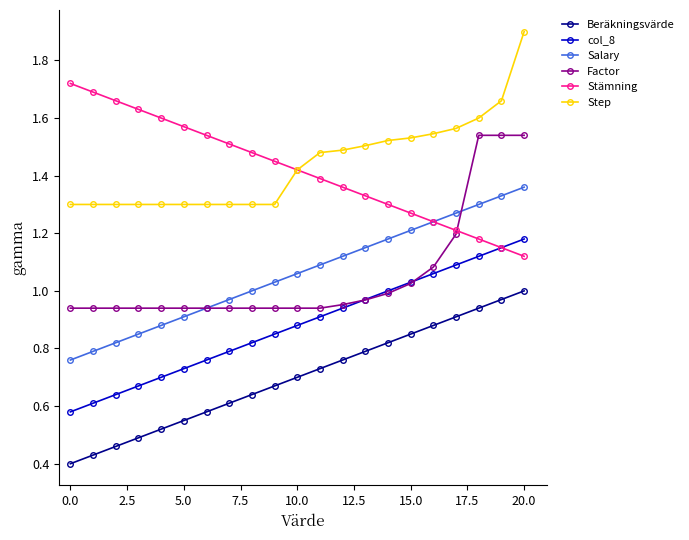

True or false: Salary and Beräkningsvärde cross at least once.

False